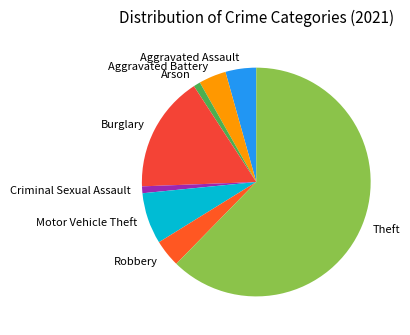

True or false: Motor Vehicle Theft accounts for 2% of the total.

False